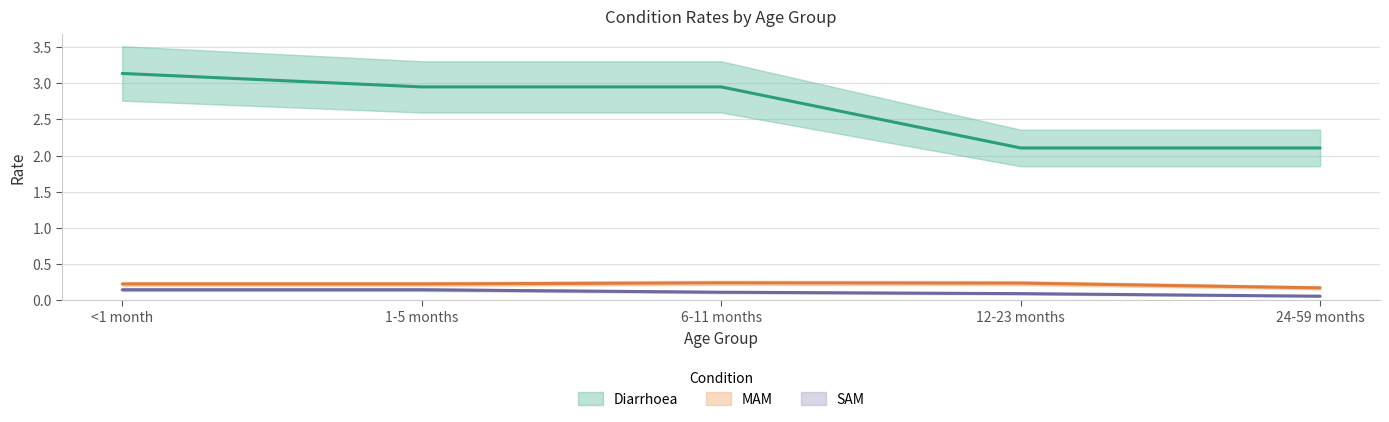

What position from the right is 6-11 months?

3